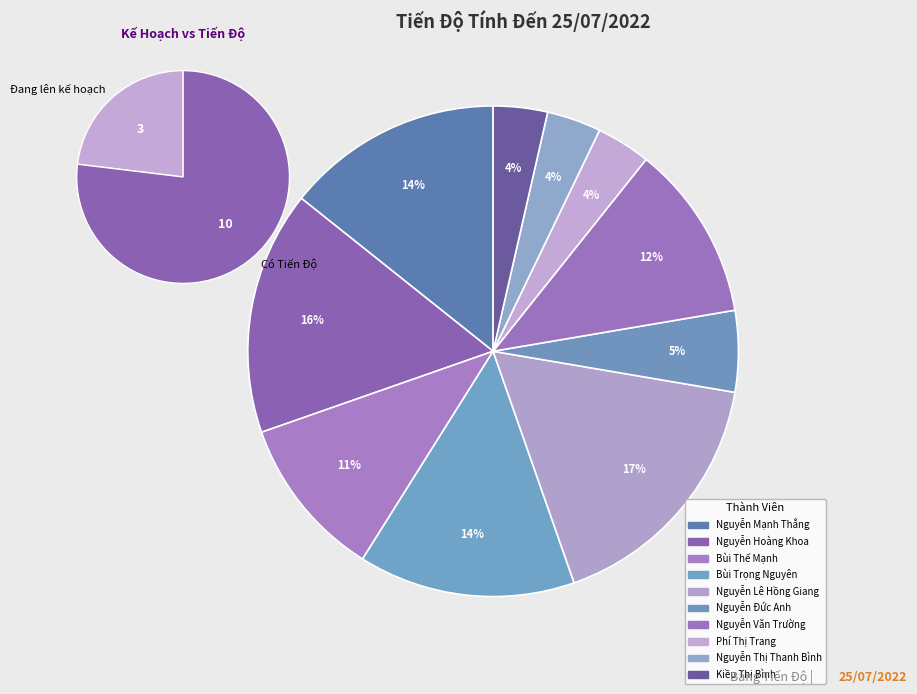

What percentage is the Nguyễn Đức Anh slice, to the nearest percent?

5%